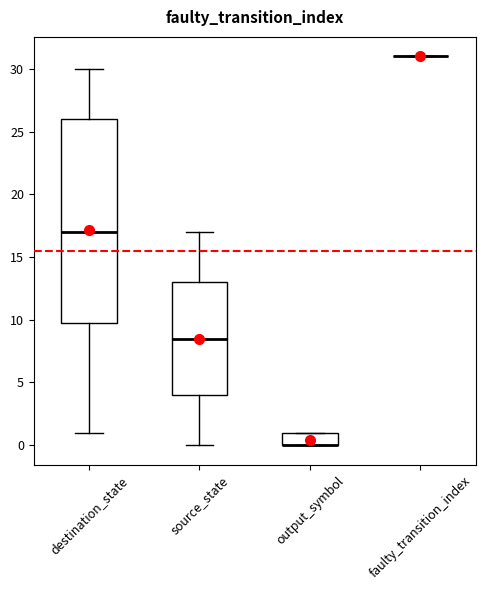

Where does the median line of the box for source_state sit on the y-axis? The values are not printed on the chart, so give them approximately, as read against the axis.

8.5